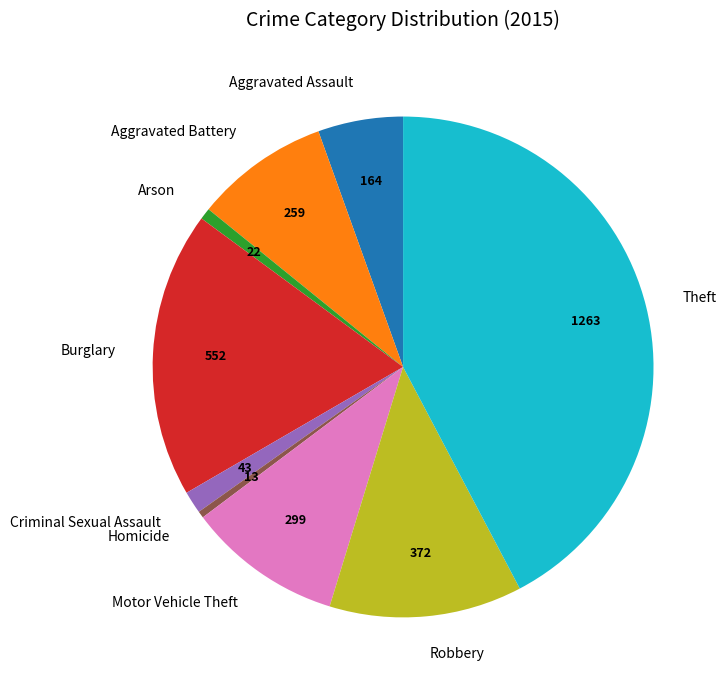

Is the sum of Aggravated Battery and Motor Vehicle Theft greater than half?

No